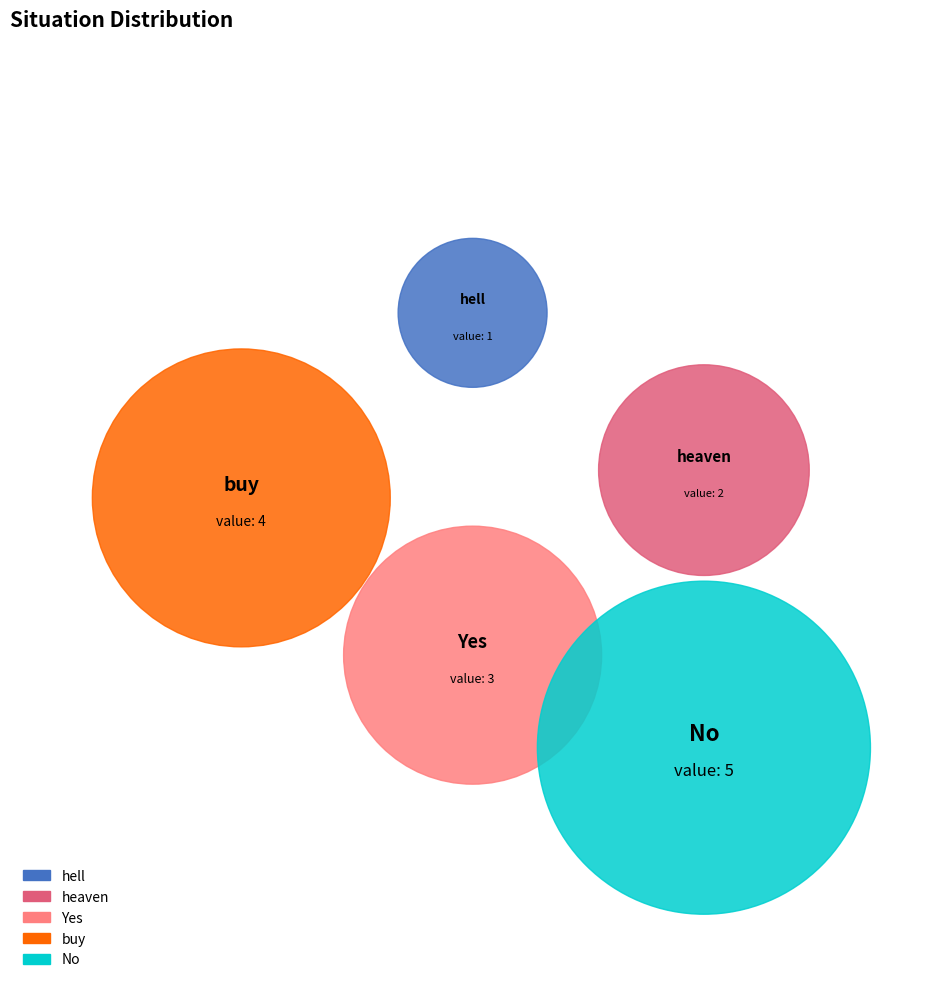

What percentage is the No slice, to the nearest percent?

33%